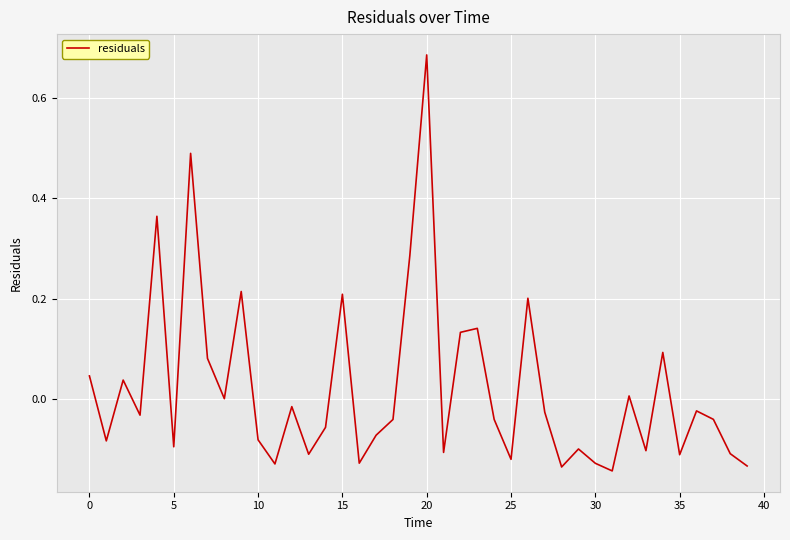

How many interior local peaks (higher than both neighbors) does the data have?

13